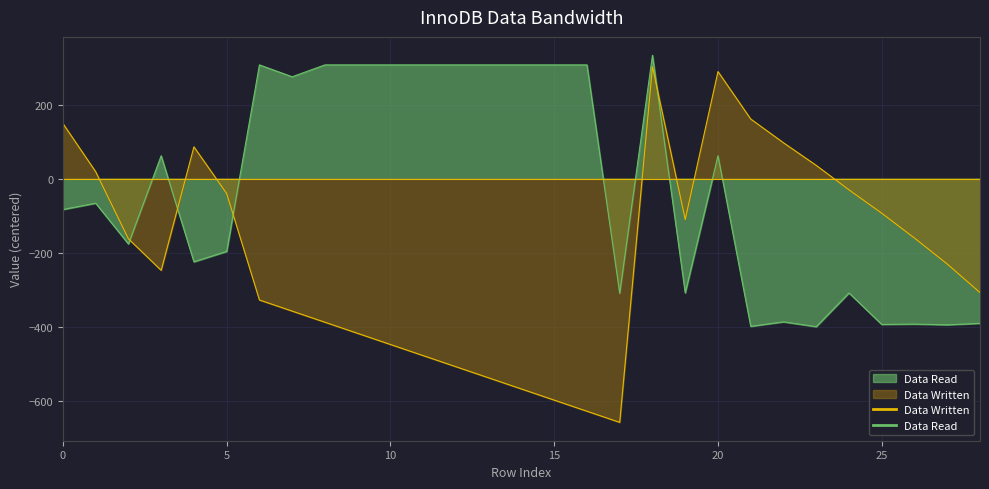

How many intersections are there between Data Read and Data Written?

4